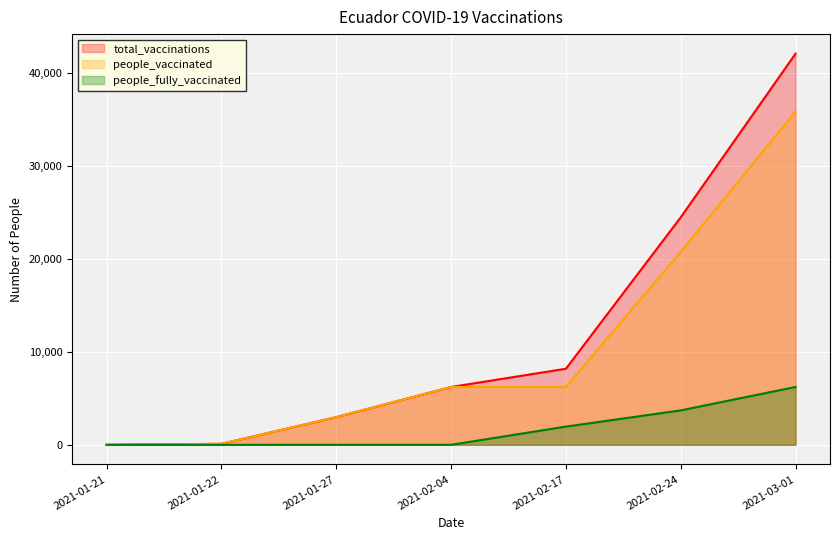

True or false: people_vaccinated has a value of 35886 at 2021-03-01.

True